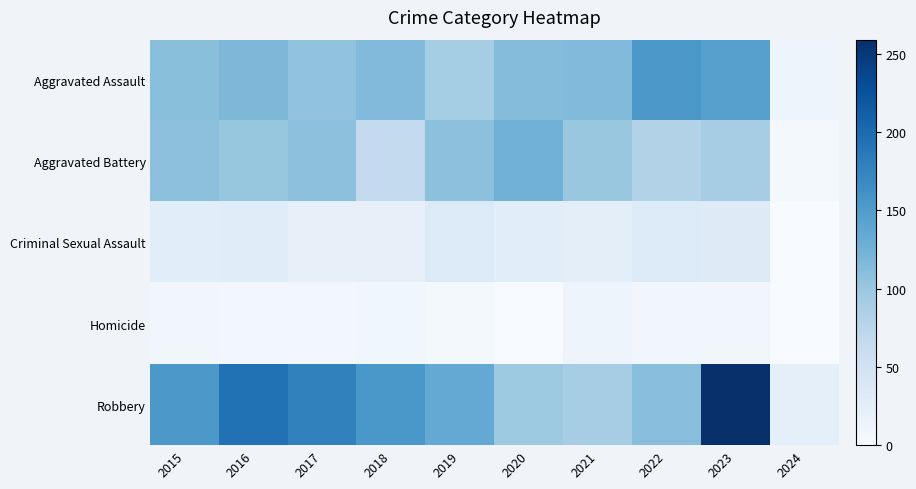

Count the number of categories in the chart.

10